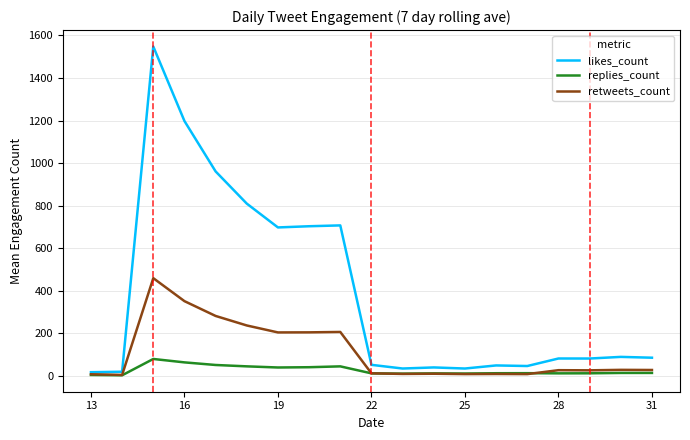

What is the highest value of the likes_count series?

1548.2